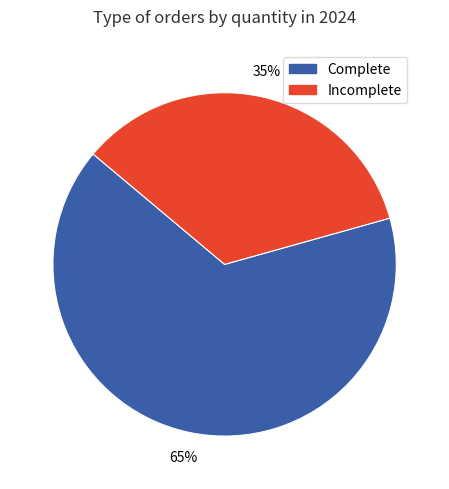

To the nearest percent, what is the average slice percentage?

50%